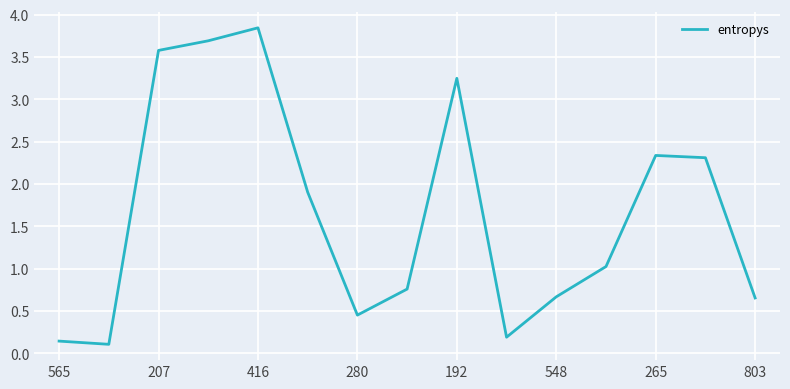

How many values exceed 1?

8